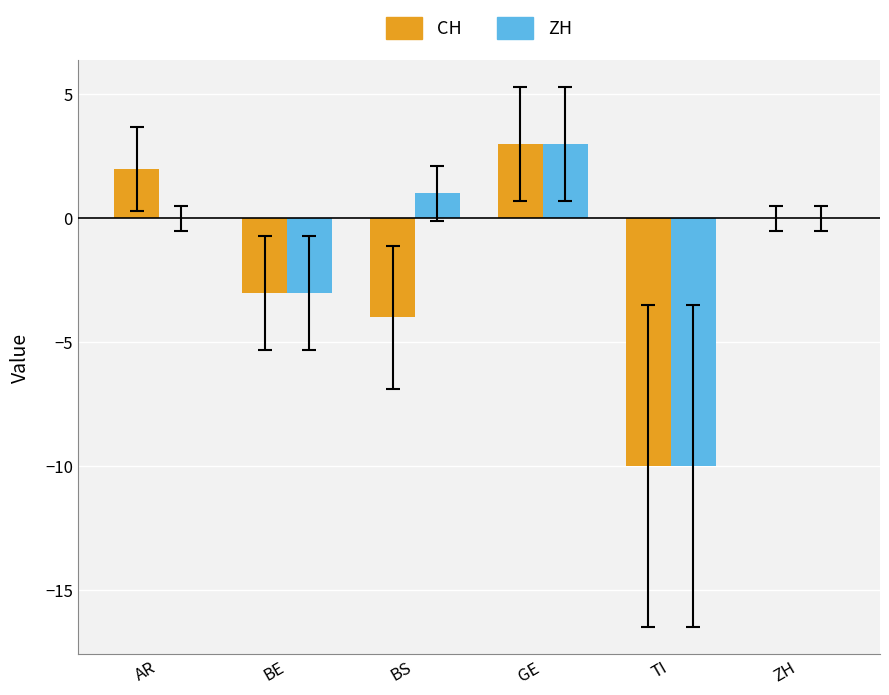

Is the value of ZH at TI greater than the value of CH at GE?

No